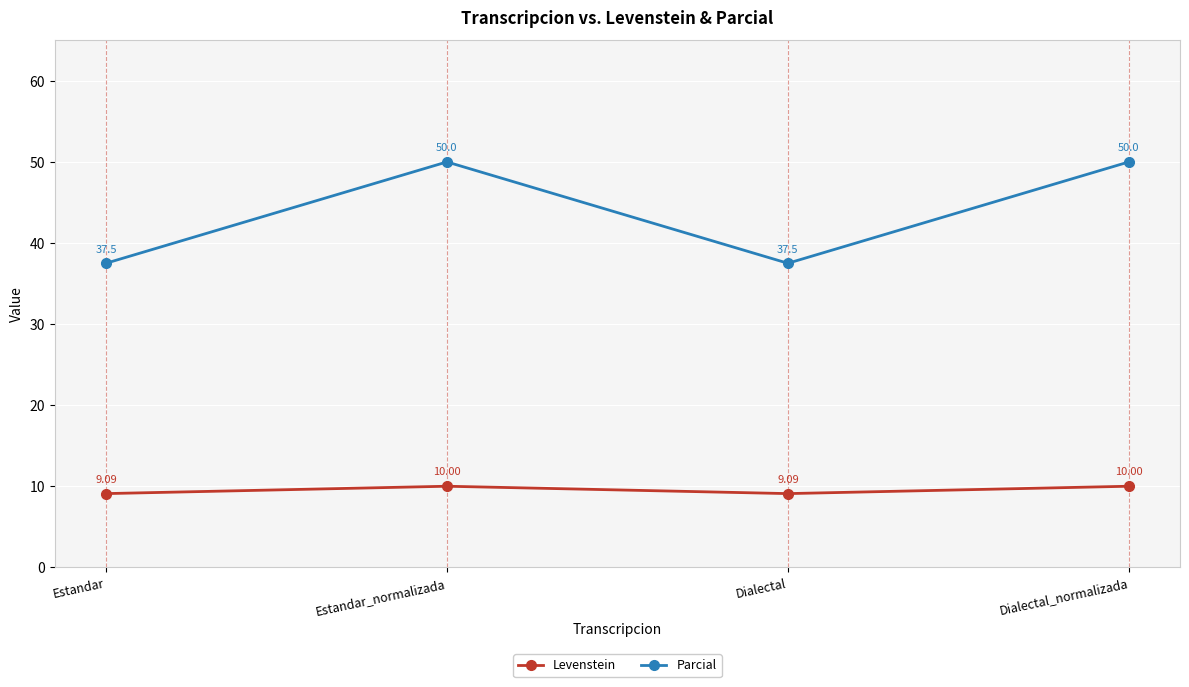

What is the label of the 1st point from the right?

Dialectal_normalizada